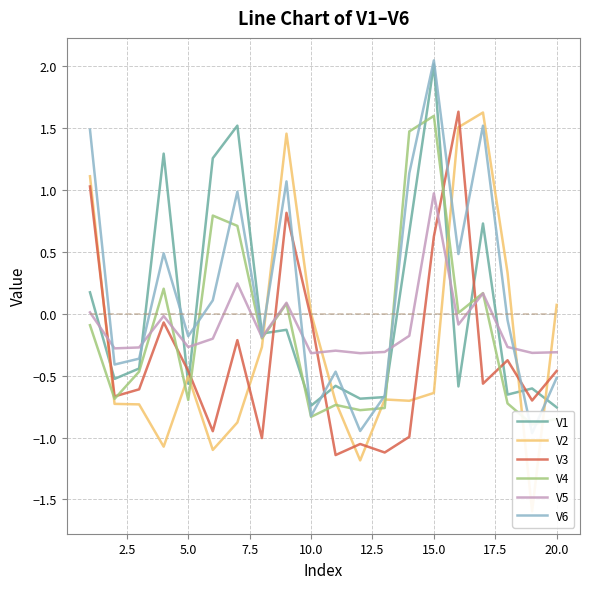

What are all the series names shown in the legend?

V1, V2, V3, V4, V5, V6